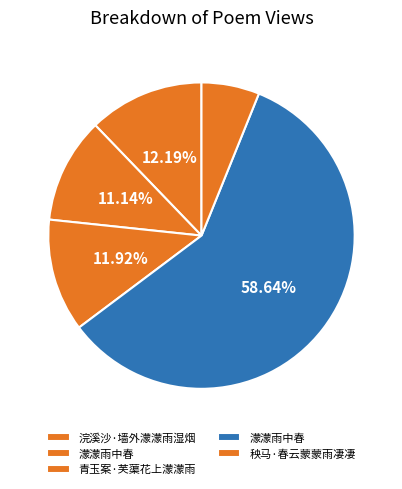

How many segments does this pie chart have?

5